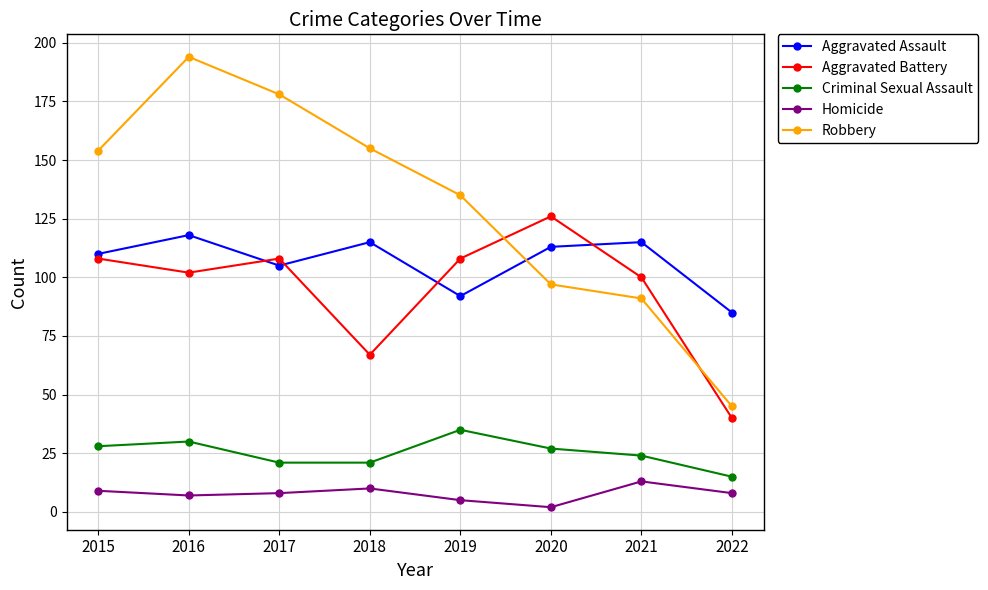

After their last crossing, which series has the higher values: Aggravated Battery or Aggravated Assault?

Aggravated Assault